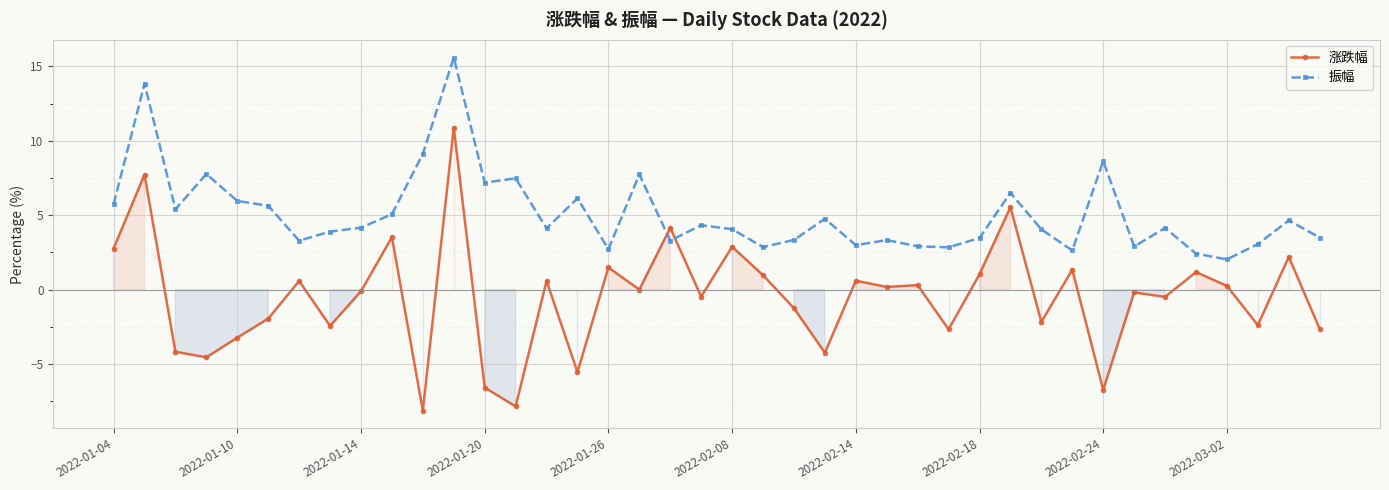

Is it true that 振幅 equals 5.4 at 2022-02-14?

False